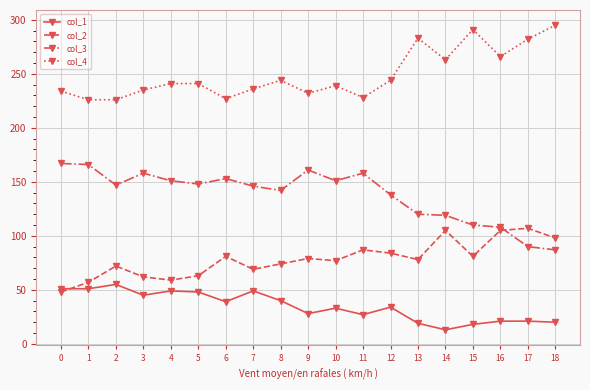

Between which two adjacent categories do col_1 and col_2 first intersect?

0 and 1